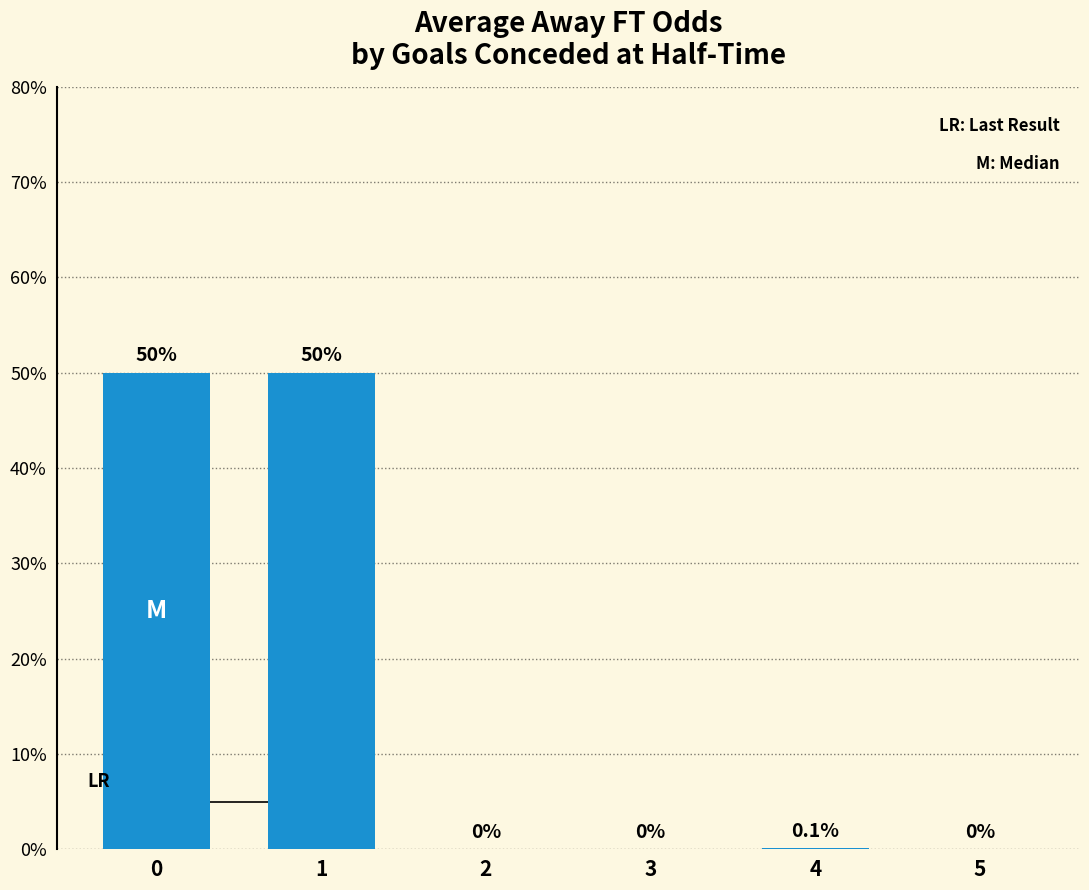

What is the difference between the values at 3 and 4?

0.1